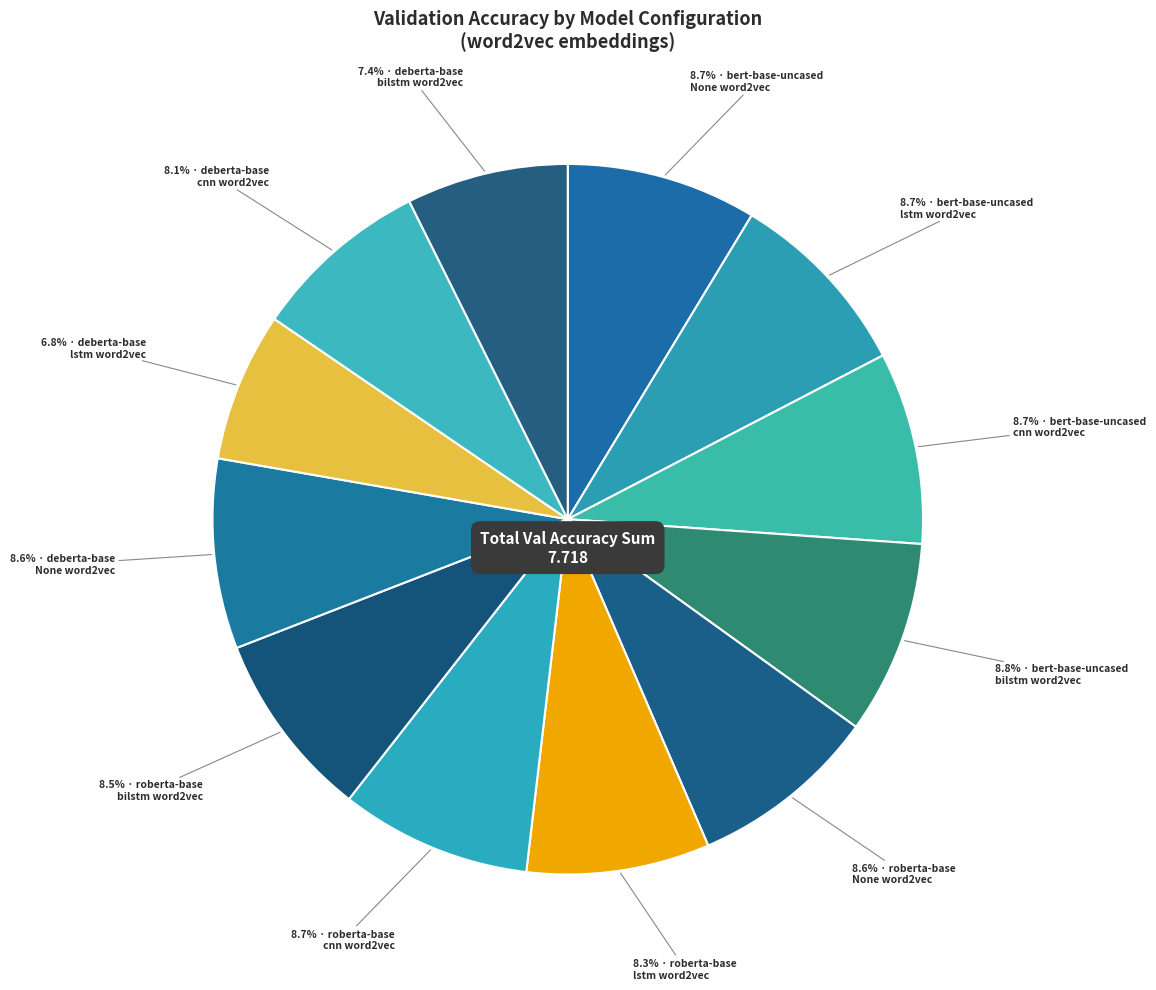

How many slices are in this pie chart?

12